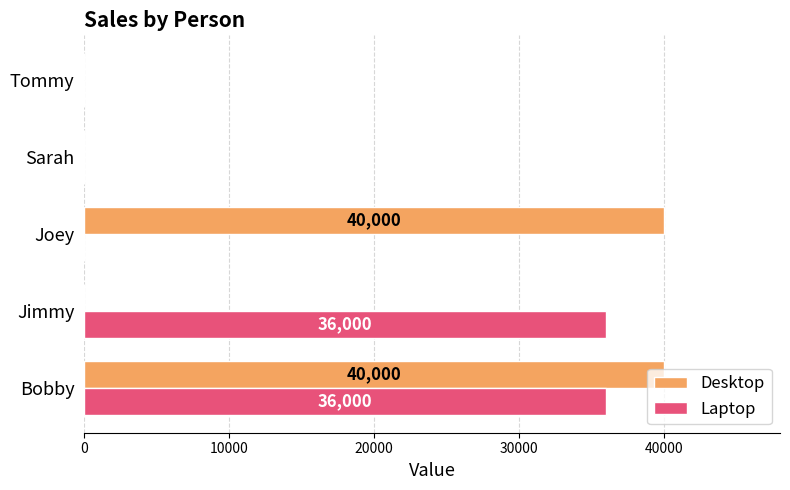

What is the sum of the Laptop values at Bobby and Jimmy?

72000